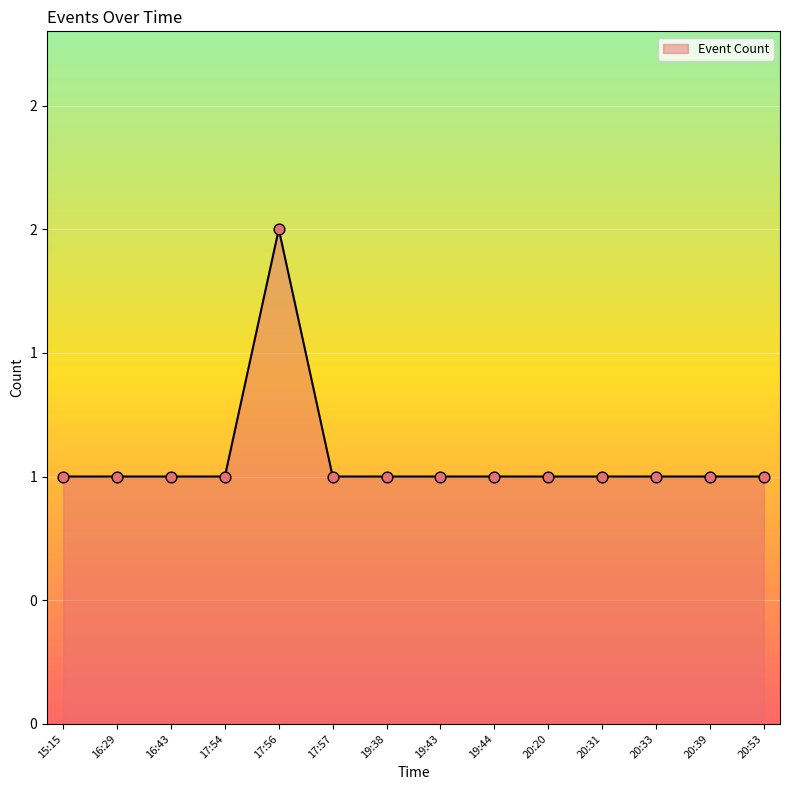

What is the ratio of the value at 20:33 to the value at 19:44?

1.0